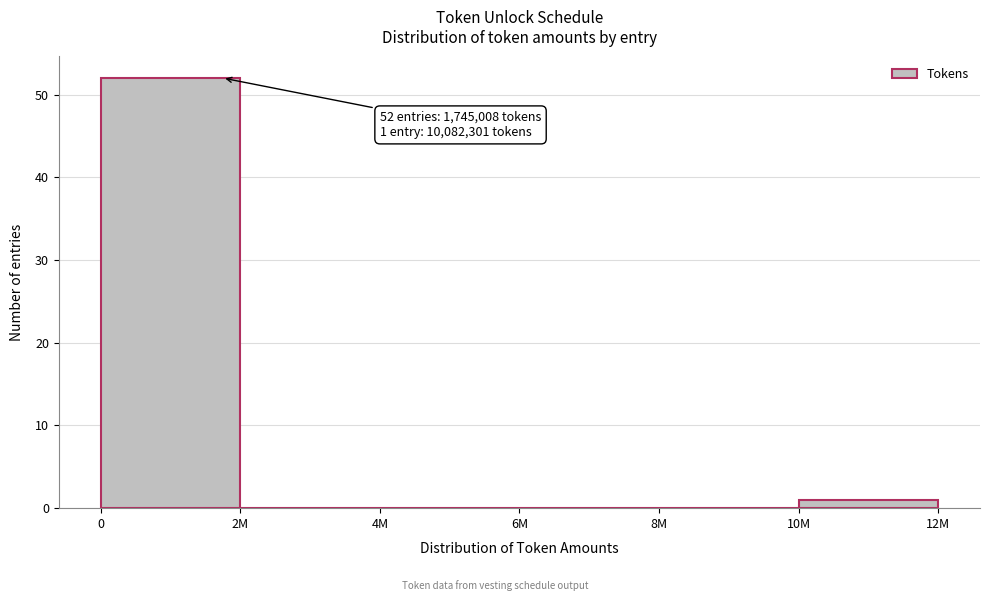

Reading left to right, what are all the values shown in this chart?

0=52	2M=0	4M=0	6M=0	8M=0	10M=1